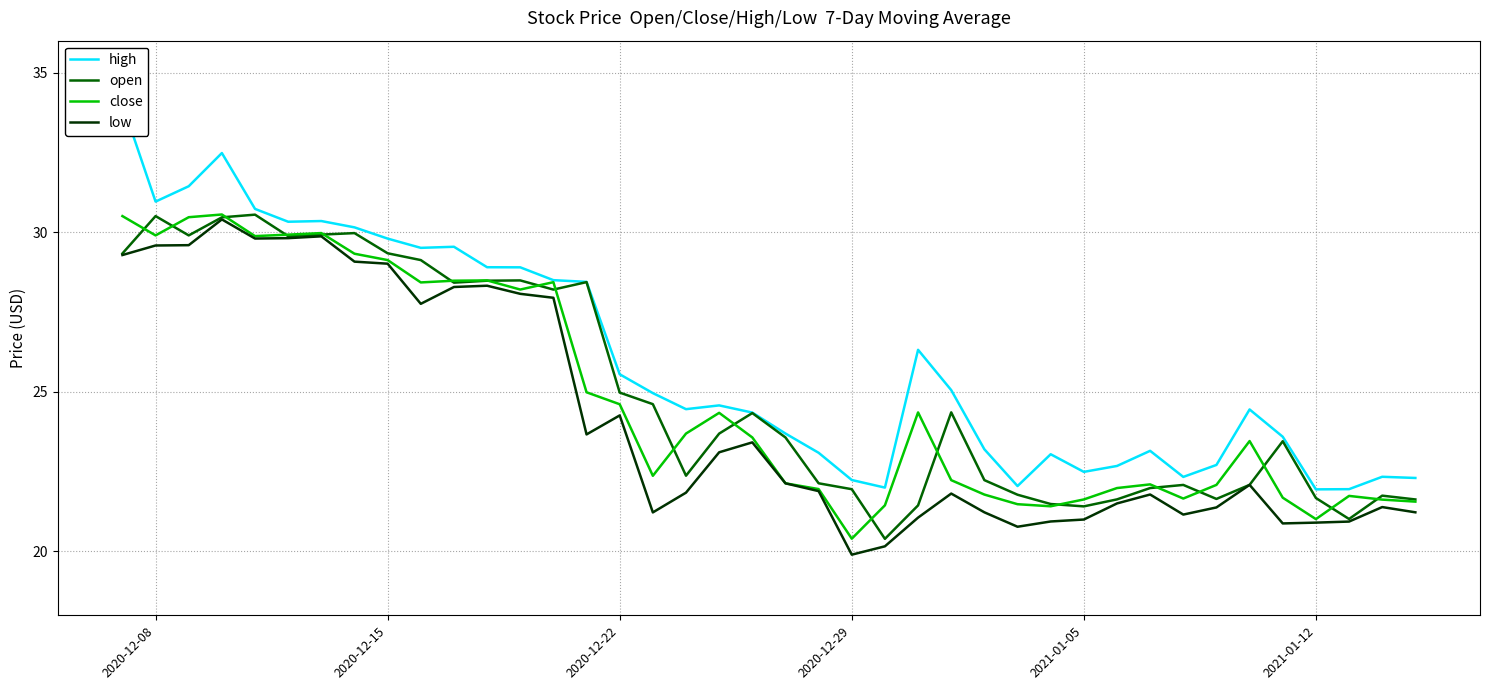

The value of close at 2021-01-12 is 21.0. True or false?

True